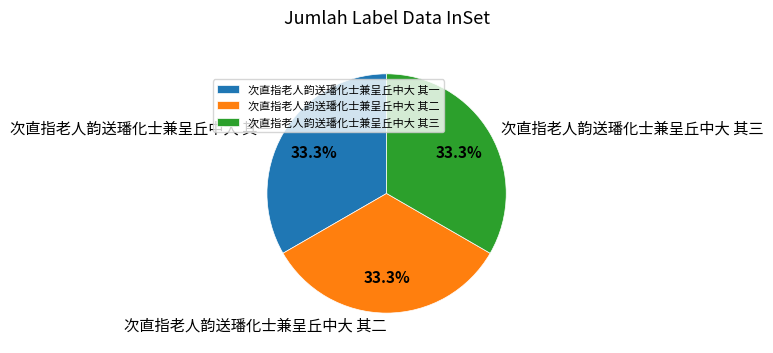

The 次直指老人韵送璠化士兼呈丘中大 其一 slice represents 48% of the pie. True or false?

False